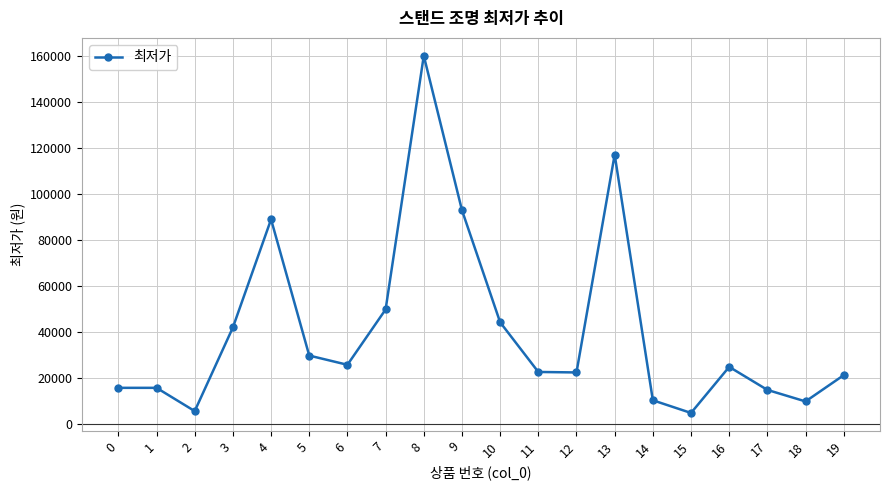

What is the change in value from 3 to 19?

-20700